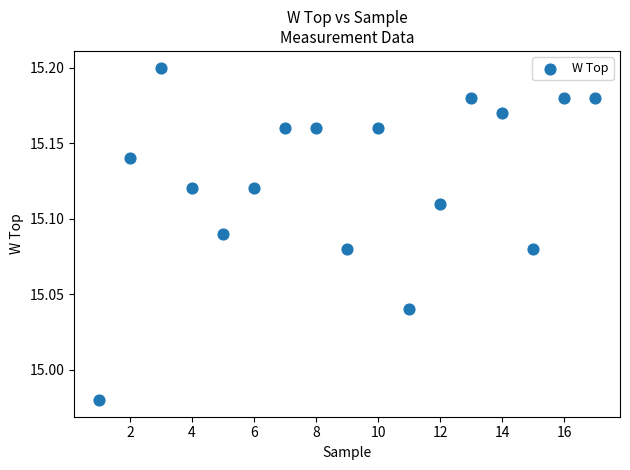

What is the range of X values (max minus min)?

16.0